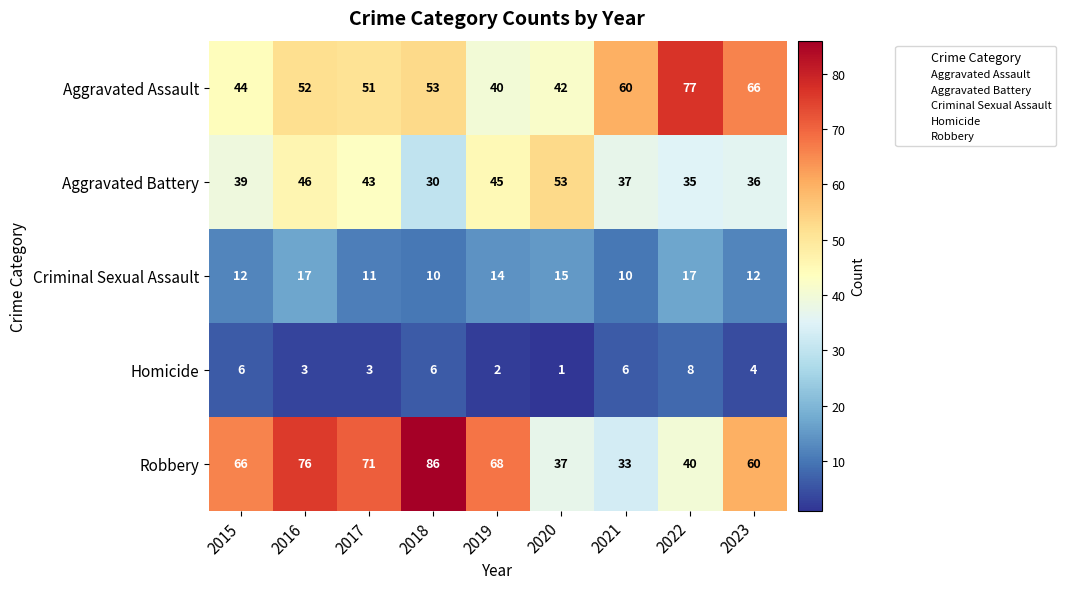

List the labels in order of Aggravated Battery value, smallest first.

2018, 2022, 2023, 2021, 2015, 2017, 2019, 2016, 2020